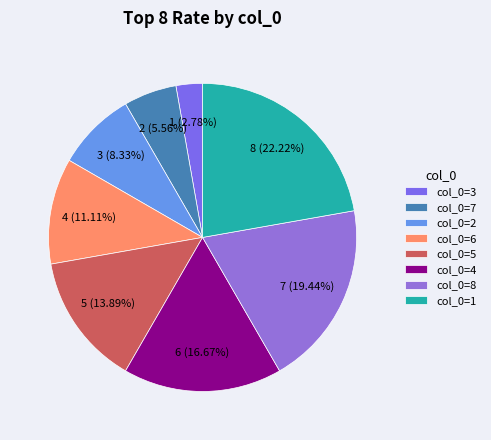

What is the ratio of the value at 1 to the value at 6?

2.0